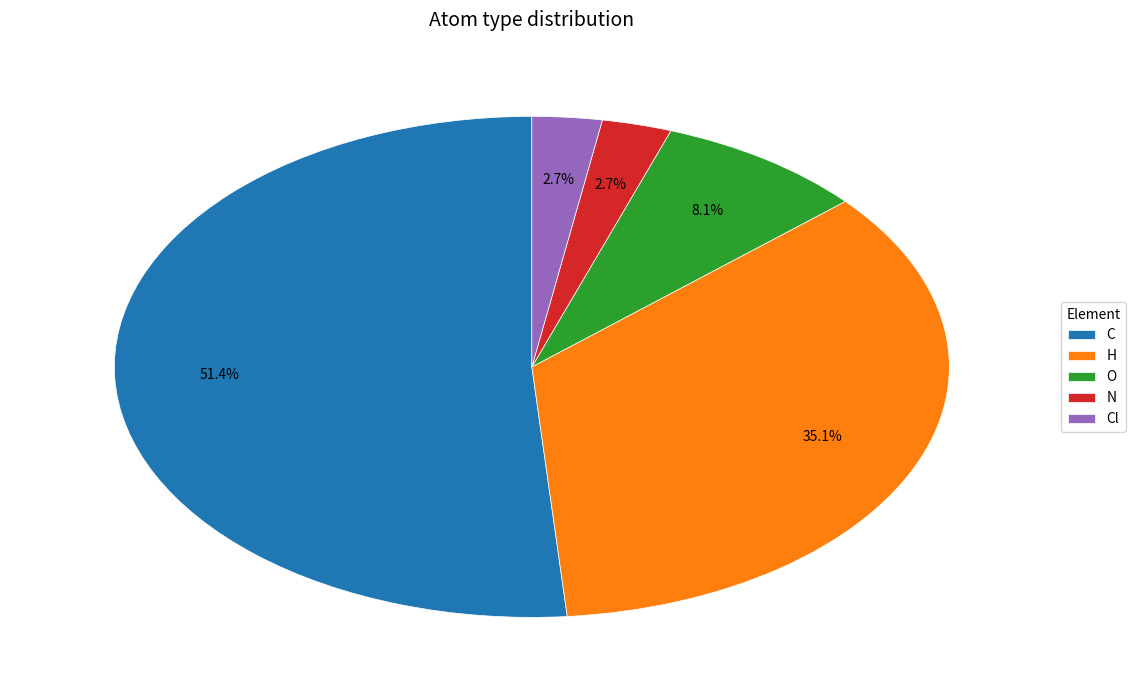

To the nearest percent, what portion does O represent?

8%